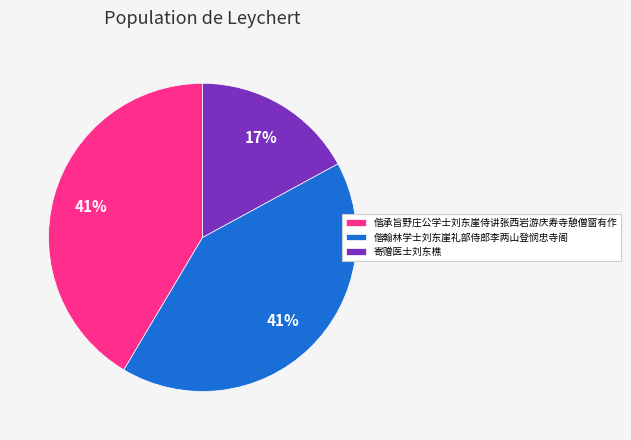

To the nearest percent, what is the average slice percentage?

33%